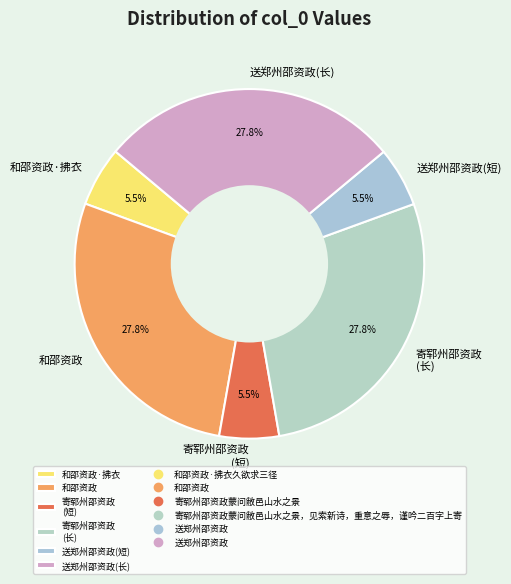

How many slices are in this pie chart?

6